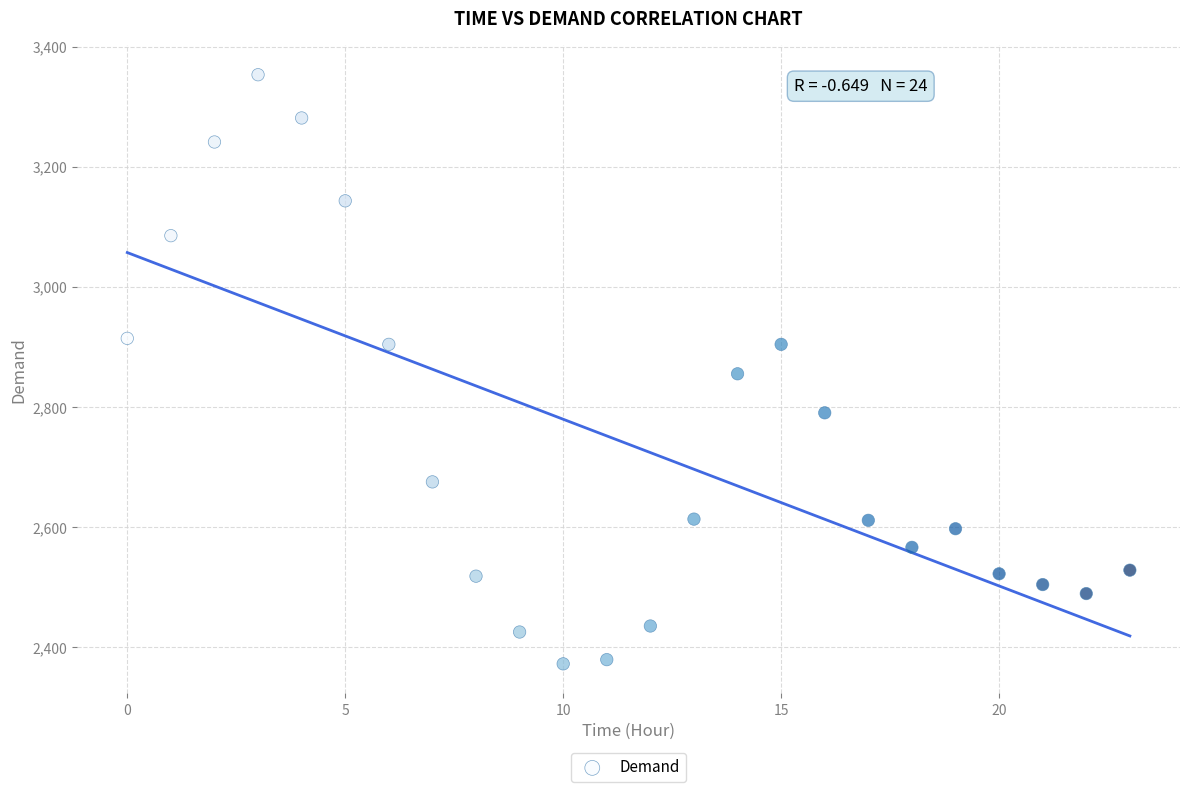

What is the range of Y values (max minus min)?

981